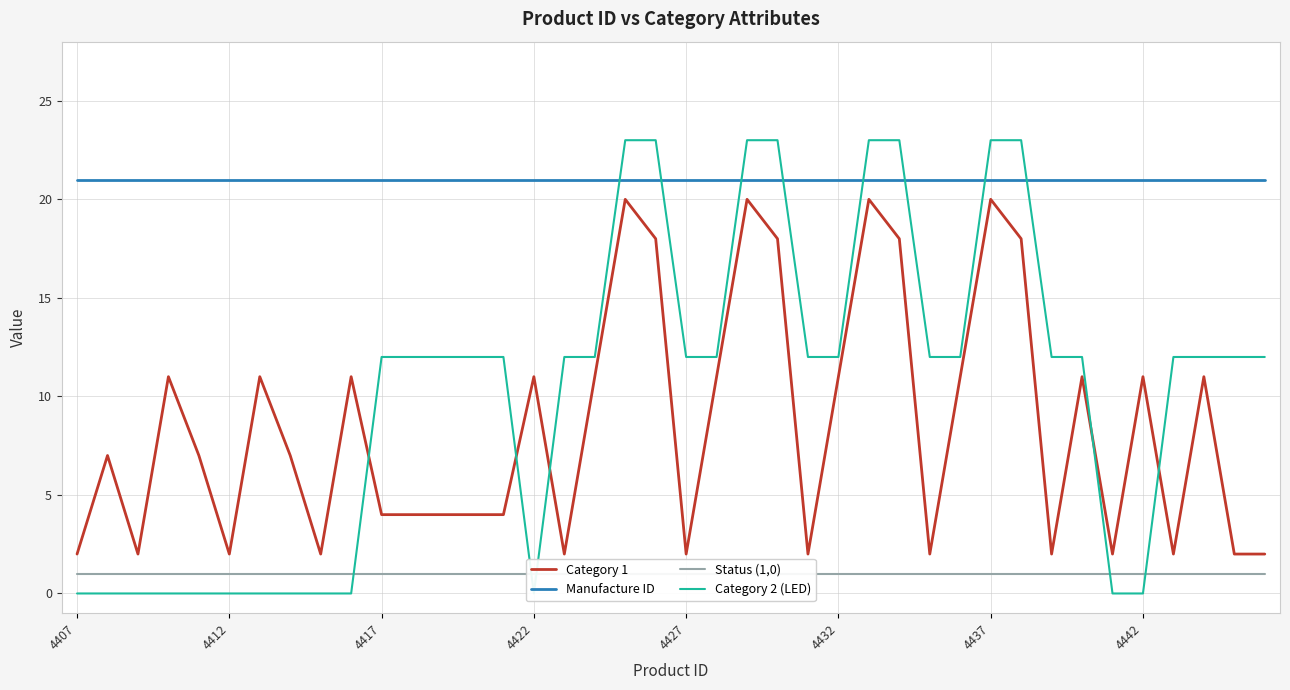

Does the chart display data point markers on the line(s)?

No